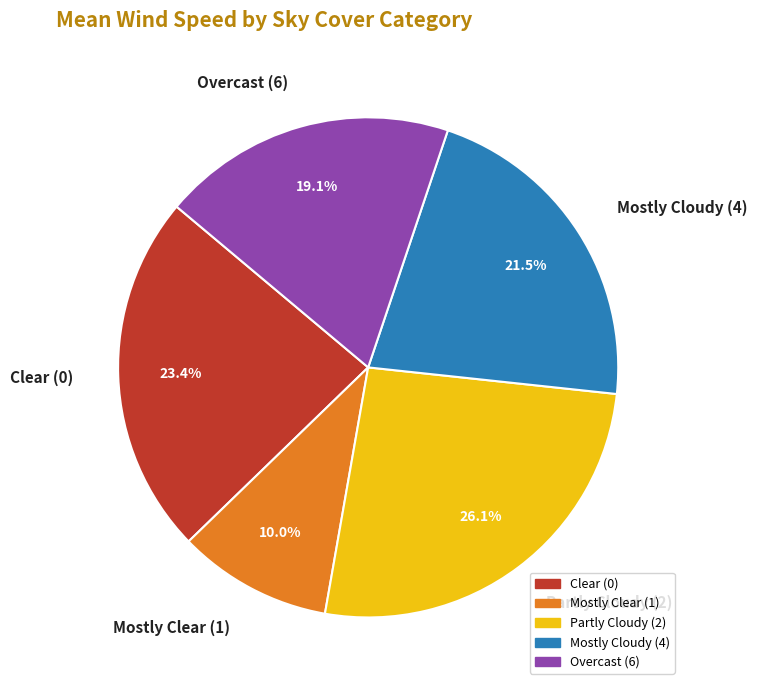

Which slice is the largest?

Partly Cloudy (2)